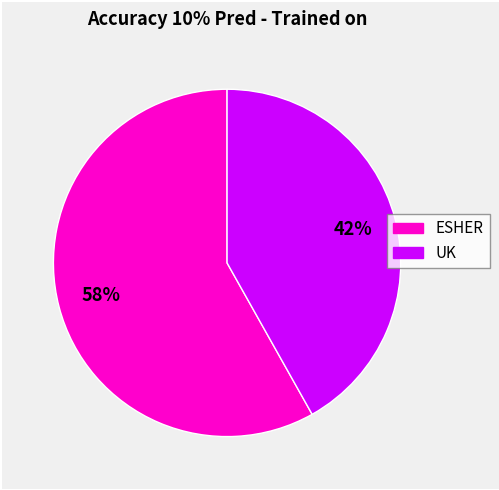

To the nearest percent, what is the average slice percentage?

50%